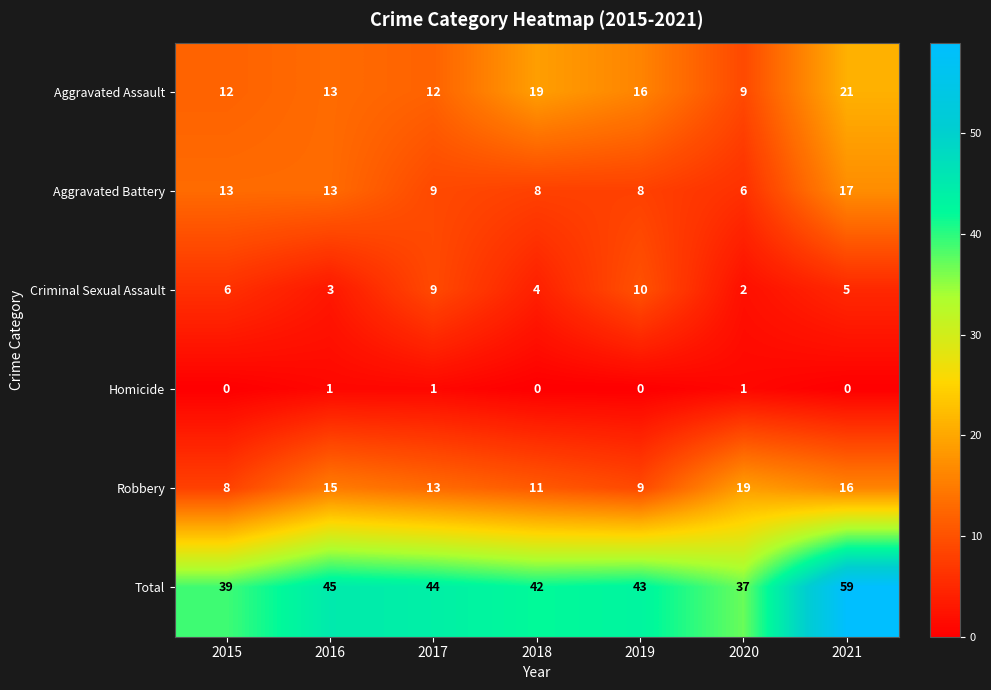

Is the value of Aggravated Battery at 2021 greater than the value of Criminal Sexual Assault at 2017?

Yes